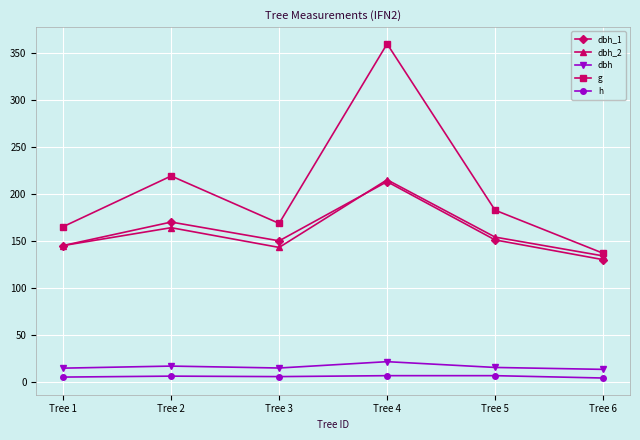

True or false: dbh_2 and dbh cross at least once.

False